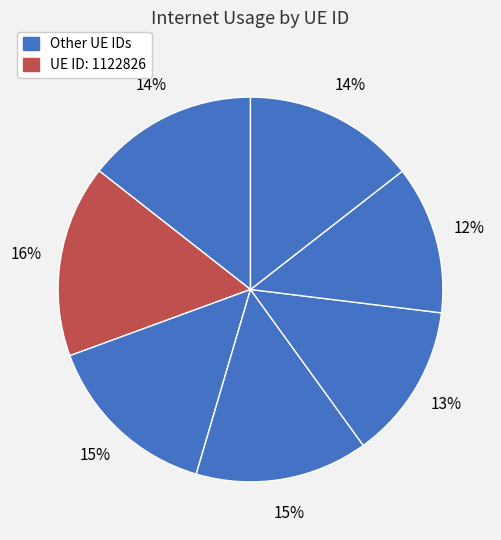

How many slices are in this pie chart?

7